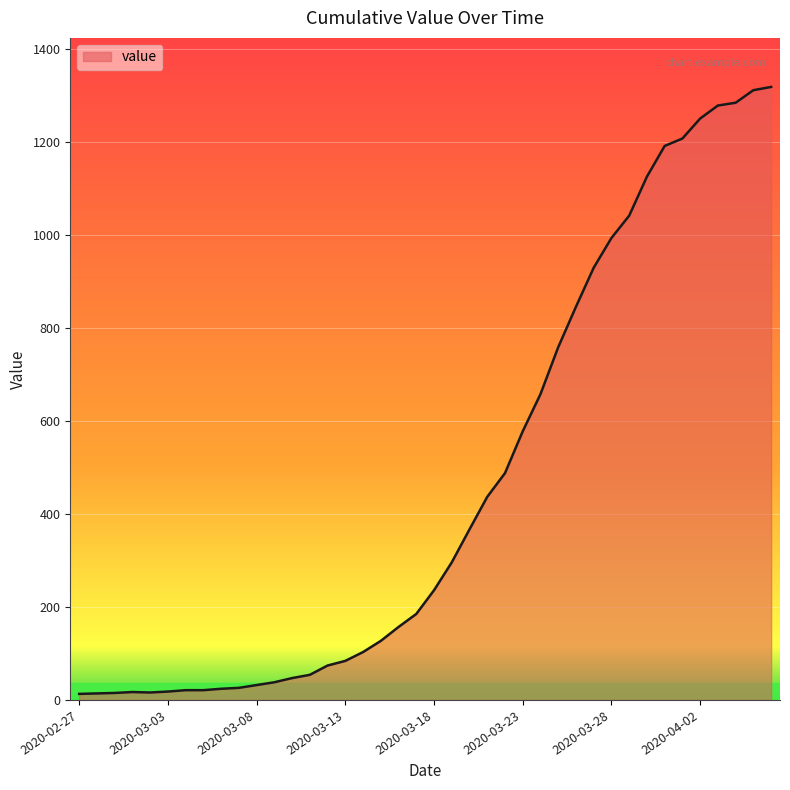

What is the greatest value displayed?

1319